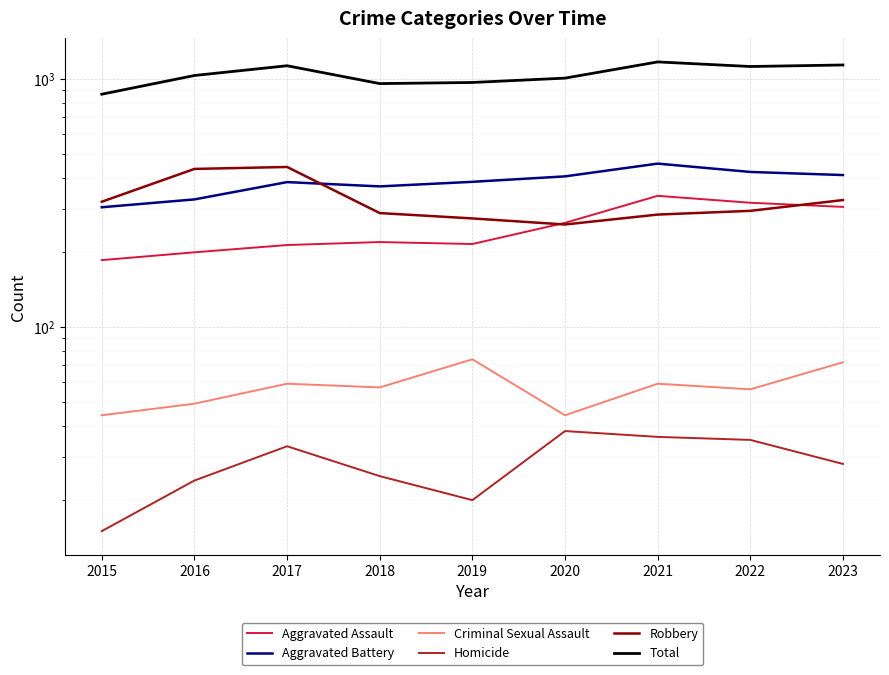

What is the difference between the highest and lowest values at 2019?

949